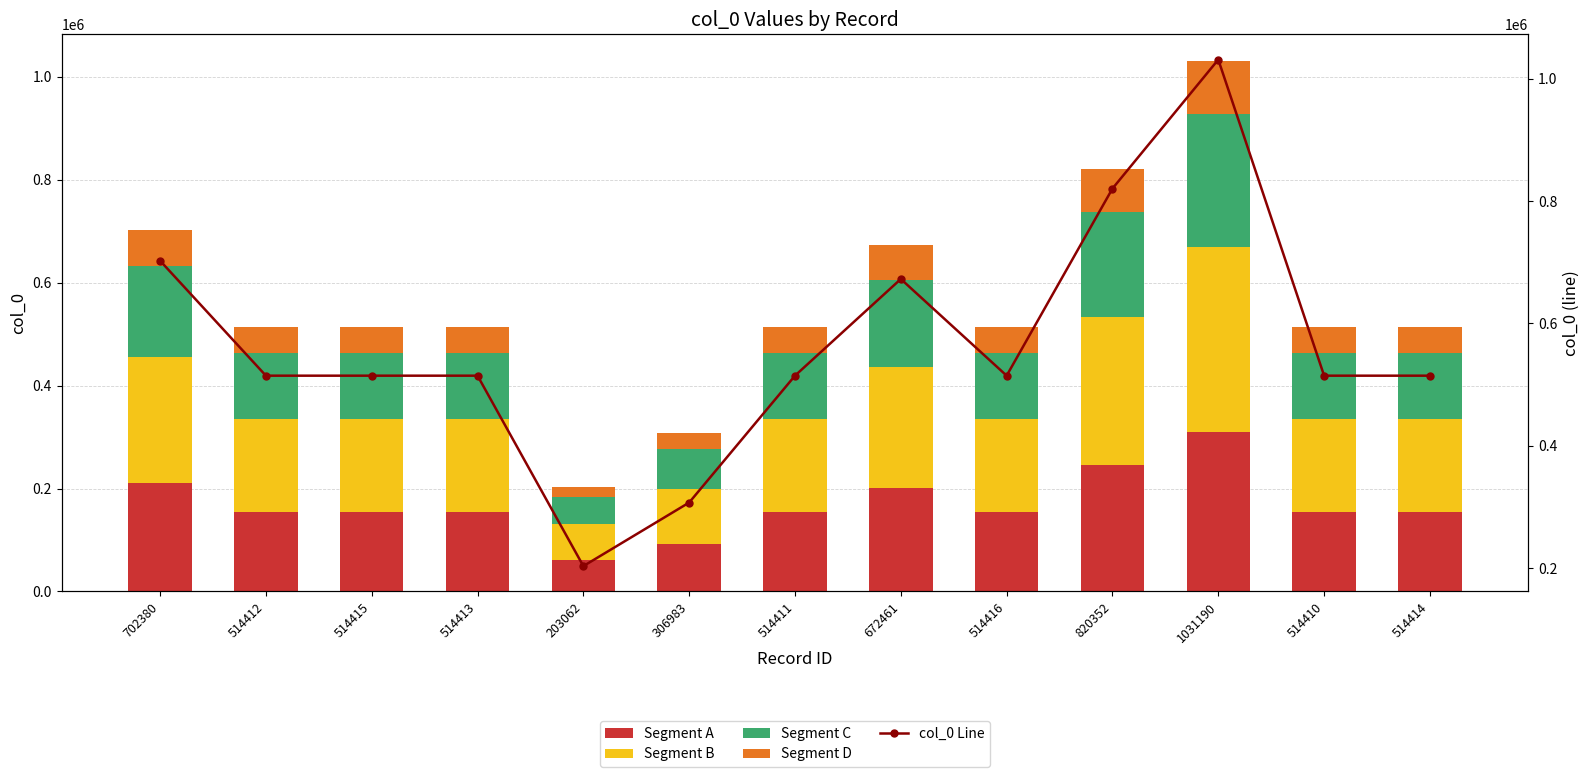

At which label does Segment A first exceed 154324?

702380